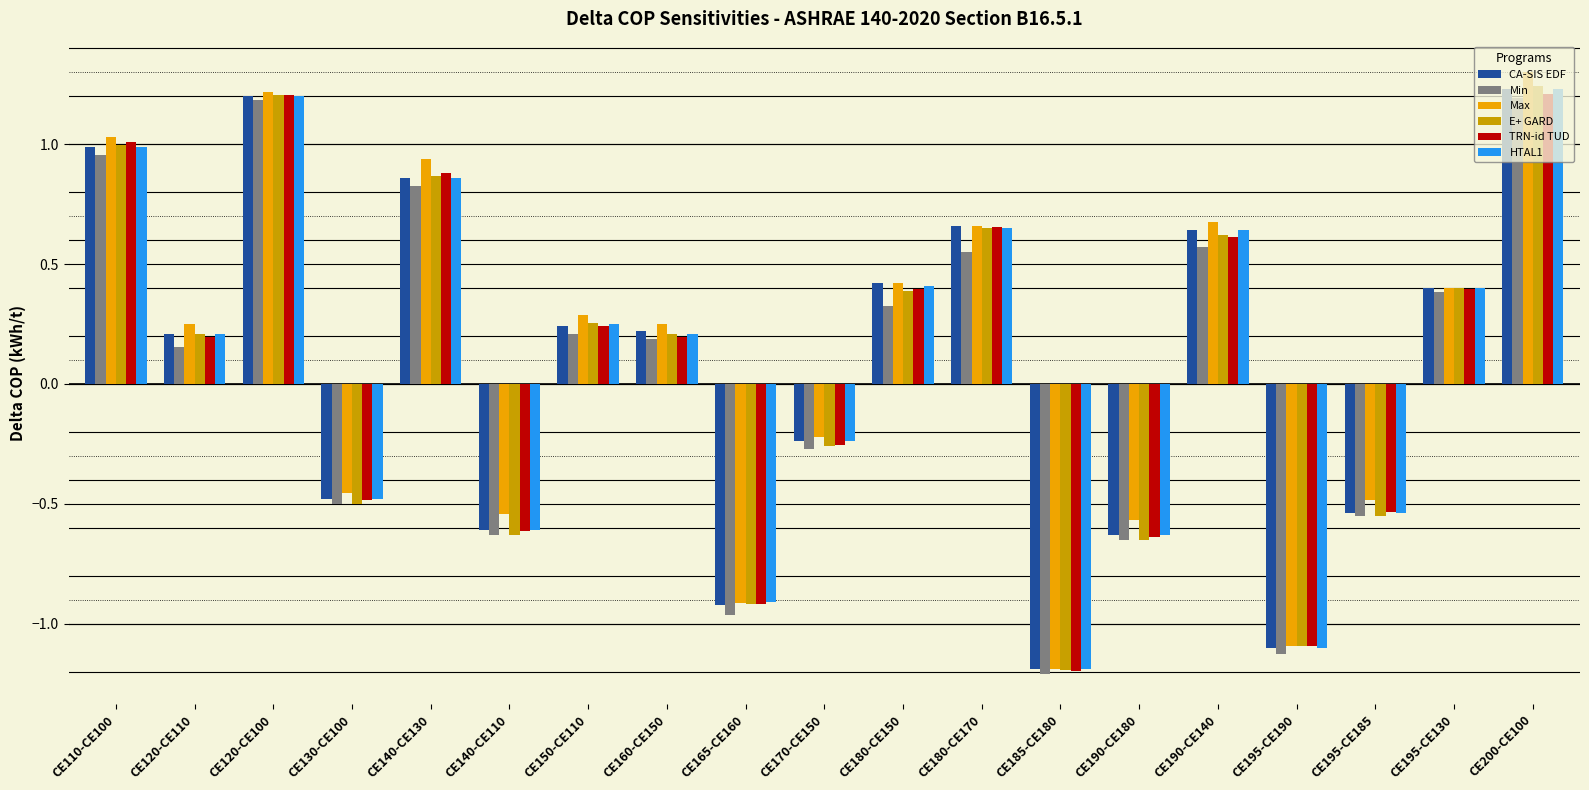

At how many categories does at least one series exceed 0?

11